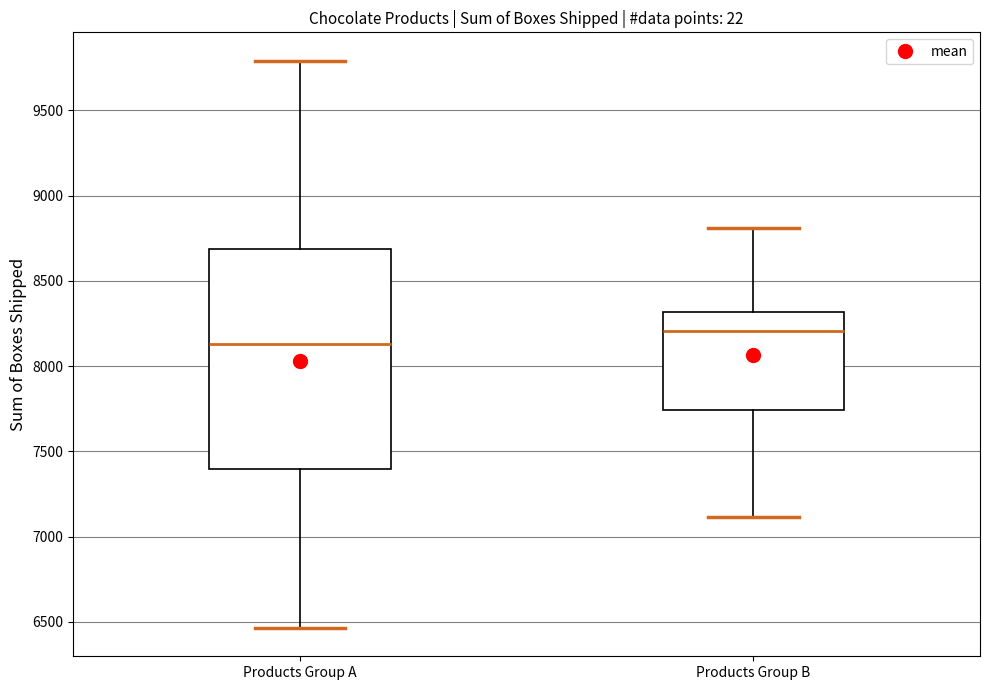

Reading left to right, read every box against the y-axis: the position of its median line, the range the box covers, and the ends of its whiskers. The values are not printed on the chart, so give them approximately, as read against the axis.

Products Group A: median 8150, box 7400 to 8700, whiskers 6450 to 9800
Products Group B: median 8200, box 7750 to 8300, whiskers 7100 to 8800